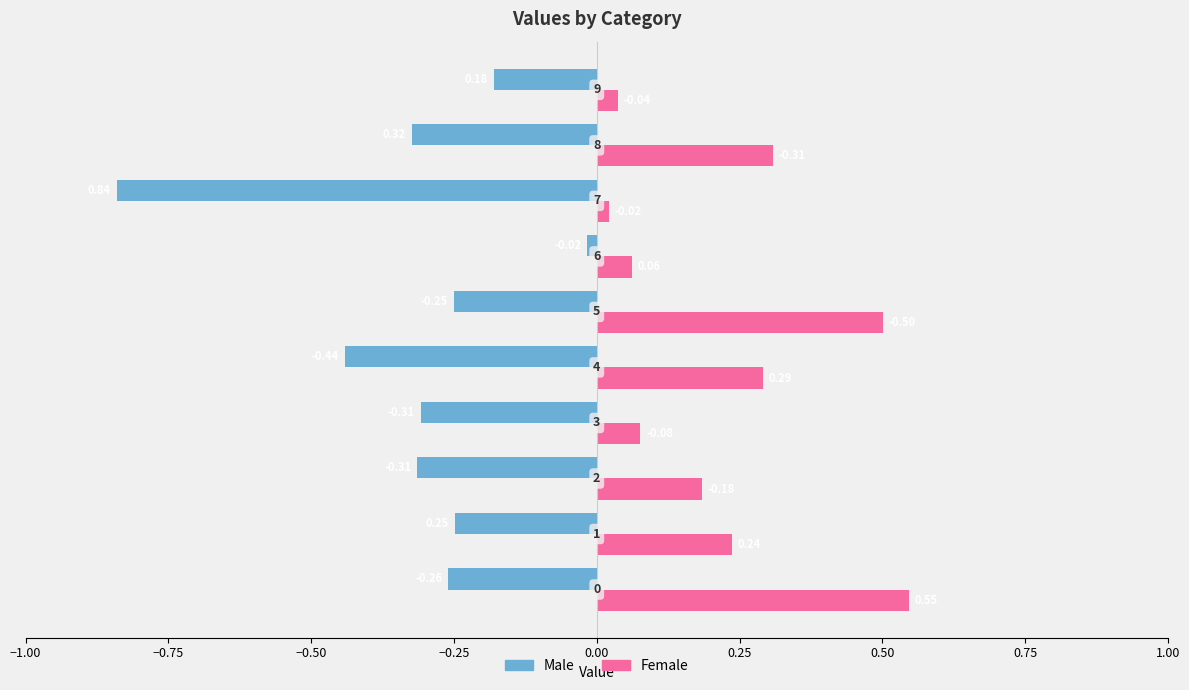

What is the difference between the maximum and second lowest values in the Male series?

0.4